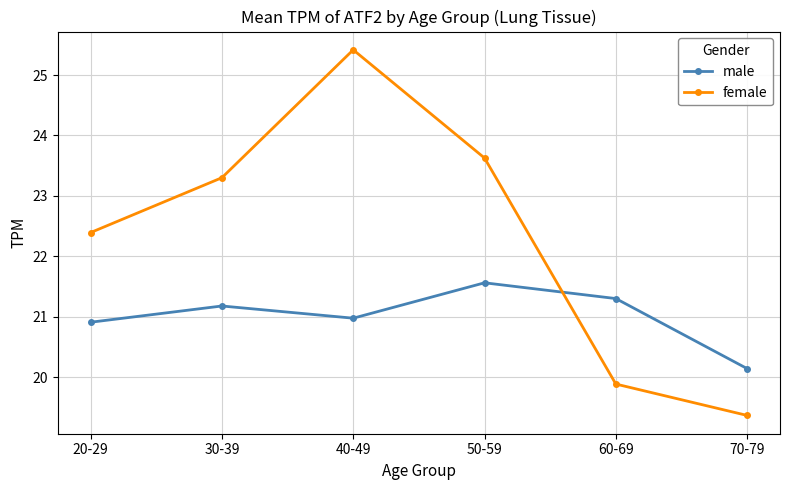

Reading right to left, transcribe all the data shown in this chart.

male: 70-79=20.1	60-69=21.3	50-59=21.6	40-49=21.0	30-39=21.2	20-29=20.9
female: 70-79=19.4	60-69=19.9	50-59=23.6	40-49=25.4	30-39=23.3	20-29=22.4